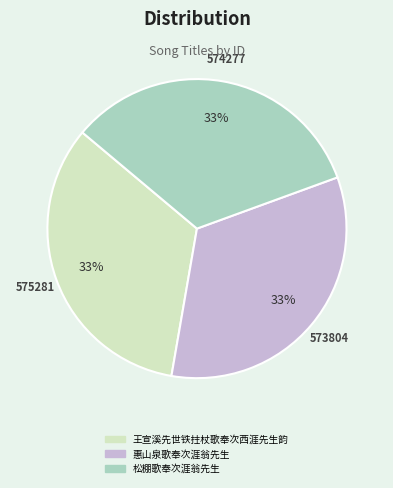

What is the ratio of the value at 王宣溪先世铁拄杖歌奉次西涯先生韵 to the value at 松棚歌奉次涯翁先生?

1.0